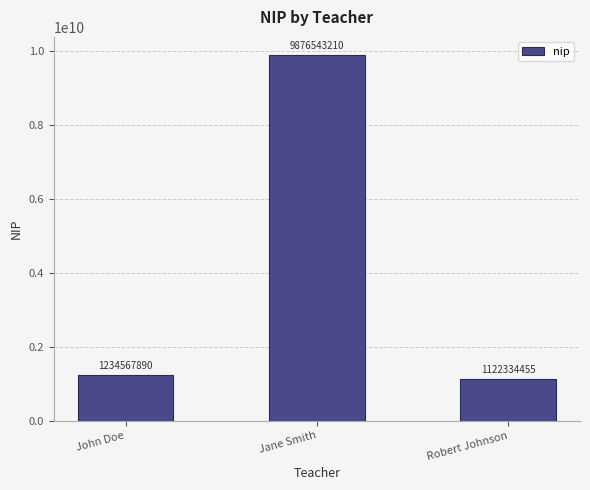

Are the bars horizontal?

No